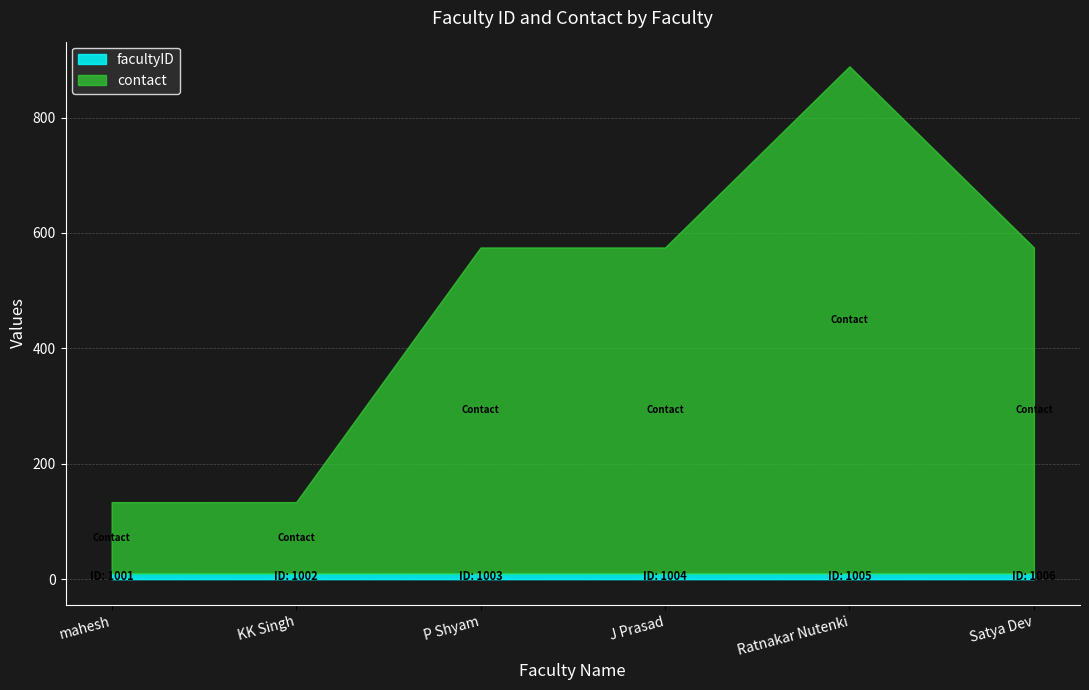

At which category is the sum across all series the highest?

Ratnakar Nutenki